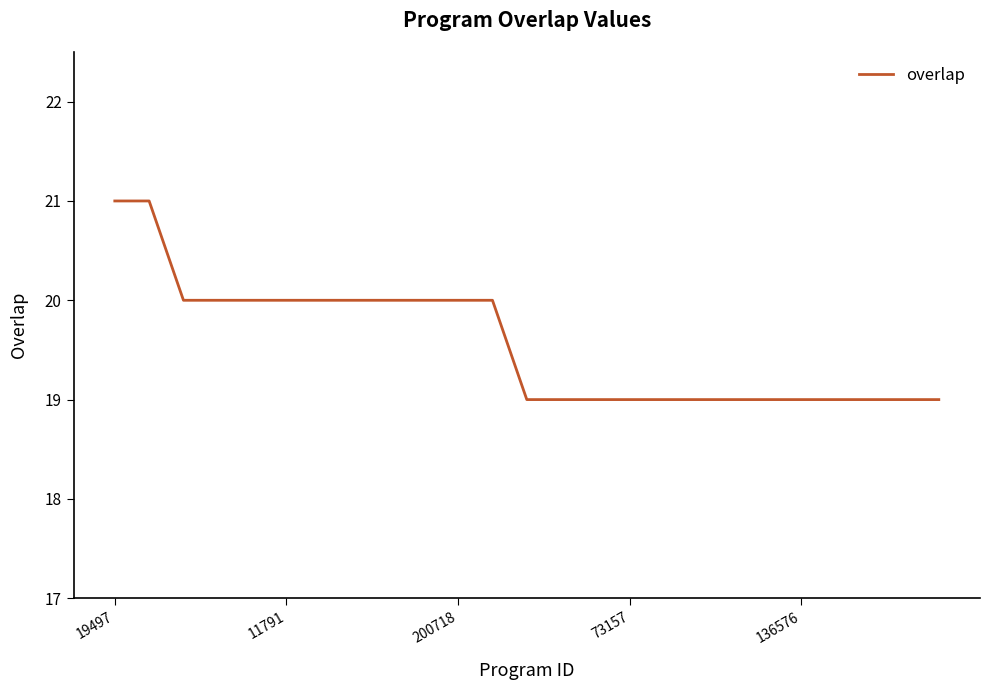

What is the greatest value displayed?

21